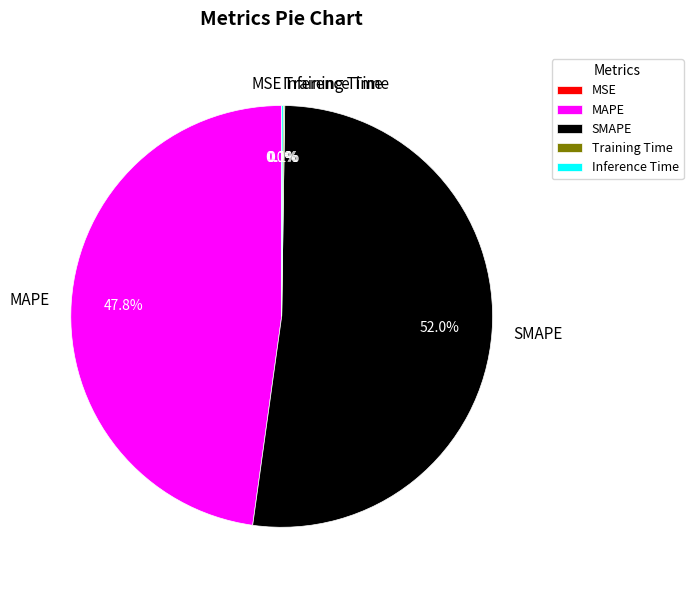

What is the largest slice in the pie chart?

SMAPE